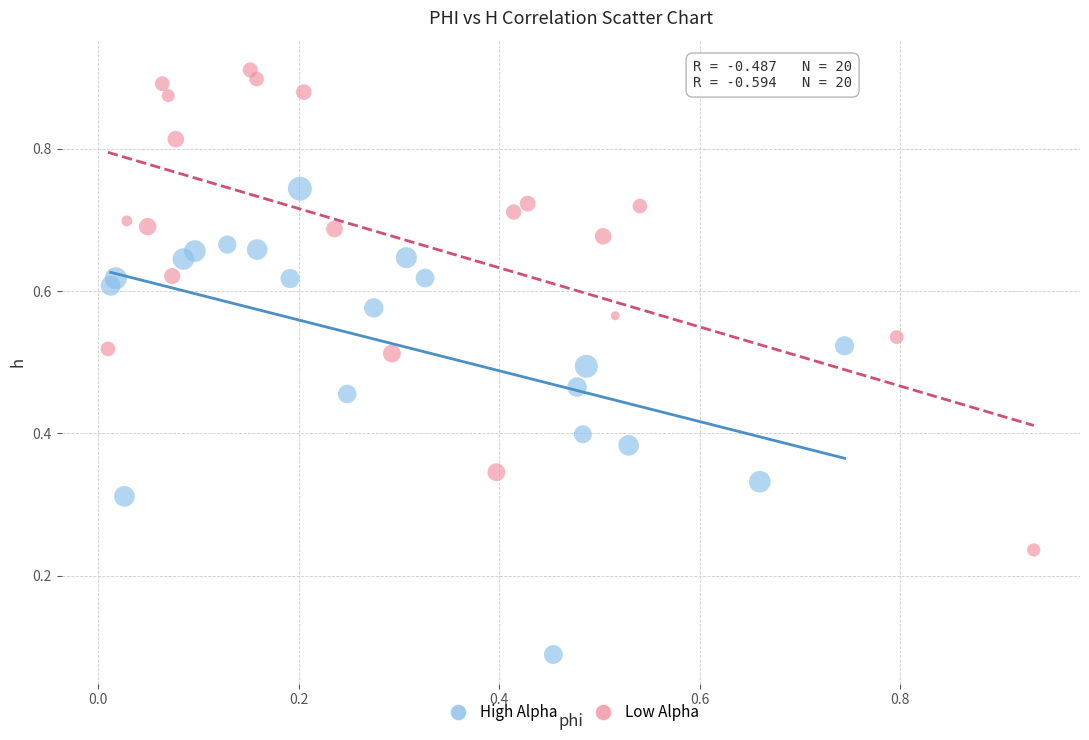

Which series contains the highest Y value?

Low Alpha